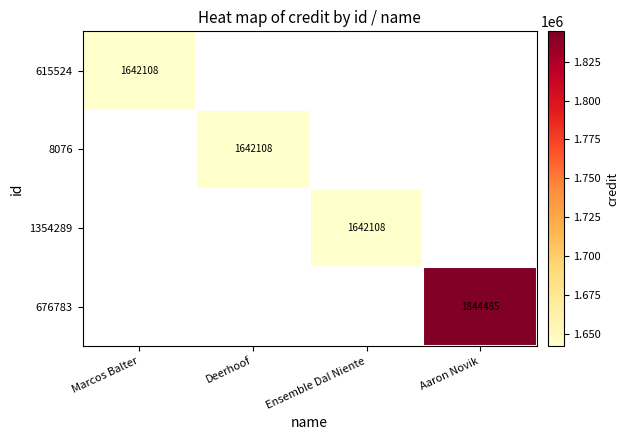

True or false: 615524 has a value of 1642108 at Marcos Balter.

True